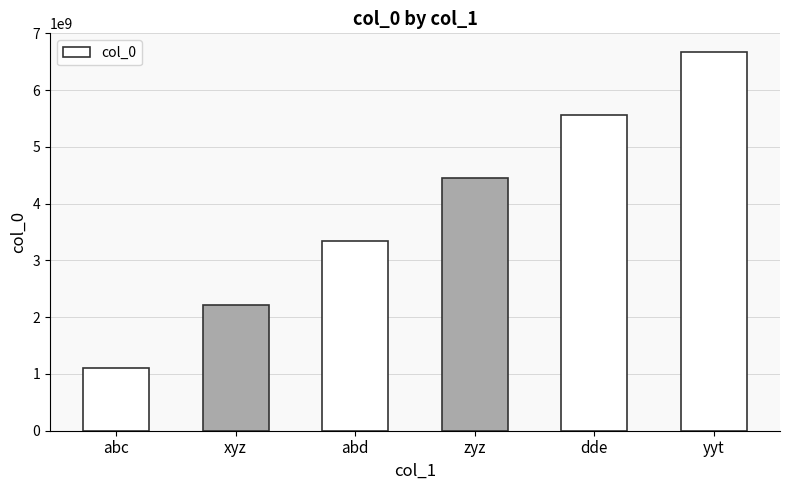

Reading left to right, transcribe all the data shown in this chart.

1111111111	2222222222	3333333333	4444444444	5555555555	6666666666